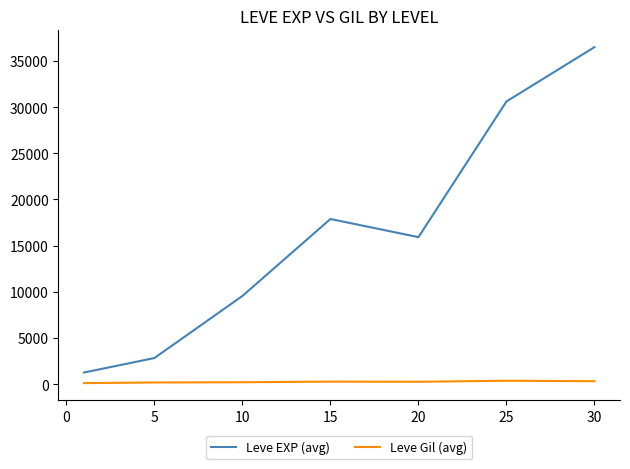

Which series has the widest spread of values?

Leve EXP (avg)